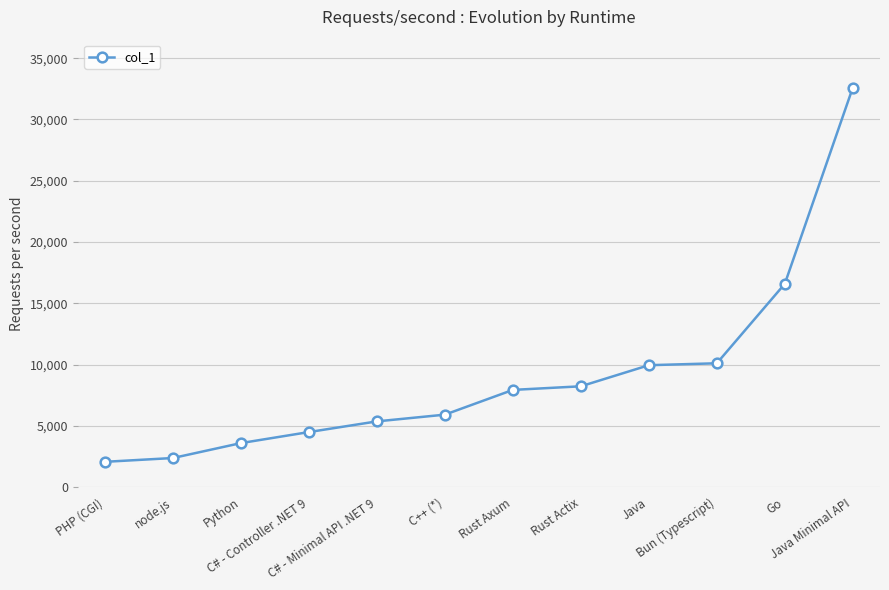

Approximately how many times larger is the value at C# - Minimal API .NET 9 compared to Bun (Typescript)?

0.5